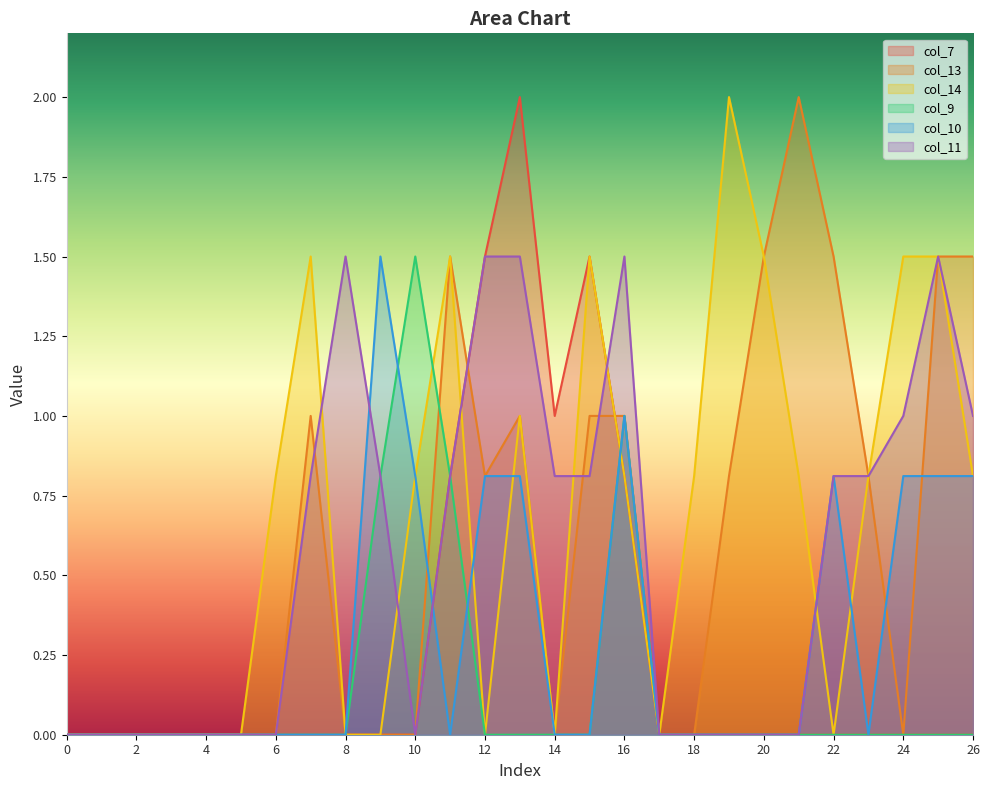

At which category is the sum across all series the highest?

13